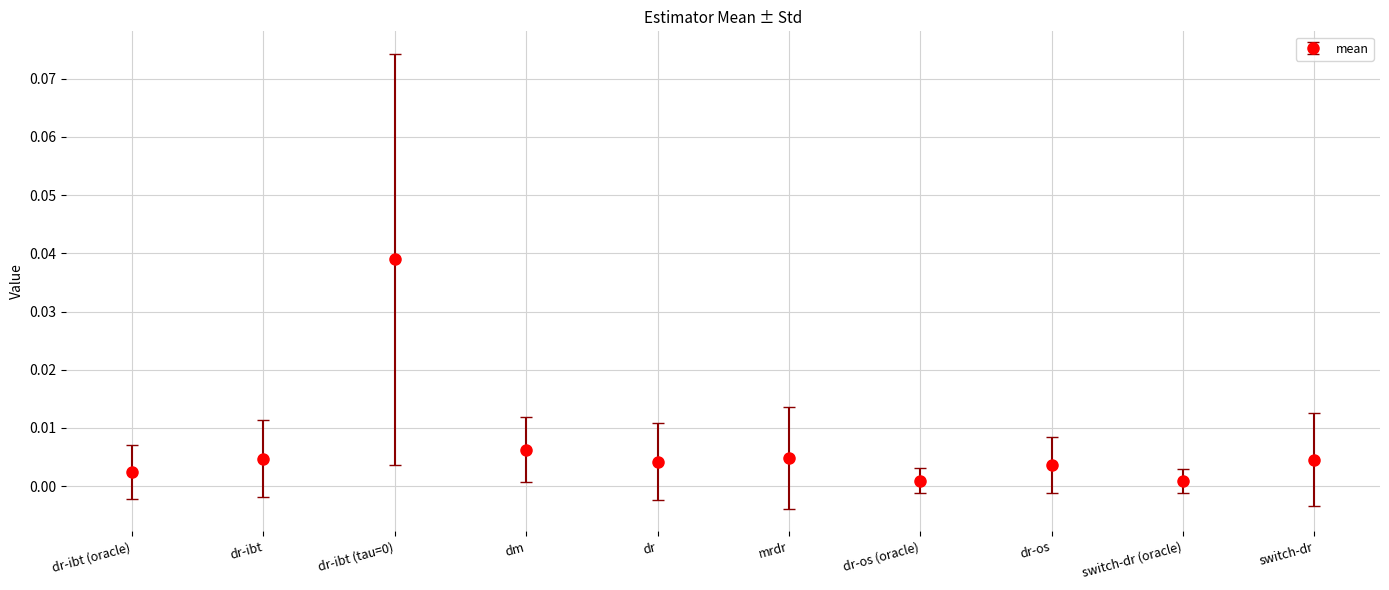

How many categories are shown in the chart?

10